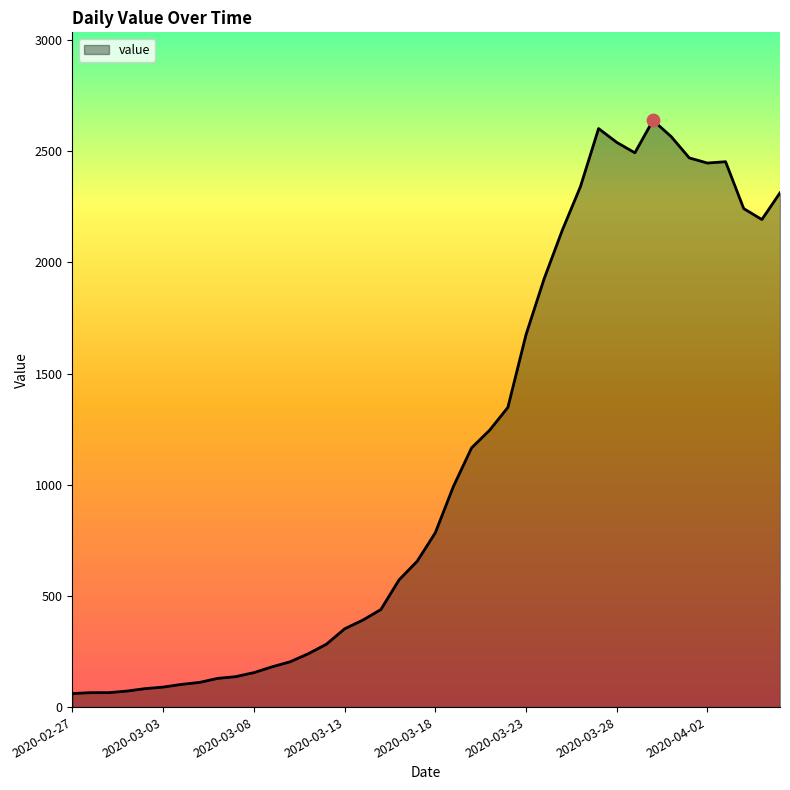

What is the maximum value shown in the chart?

2639